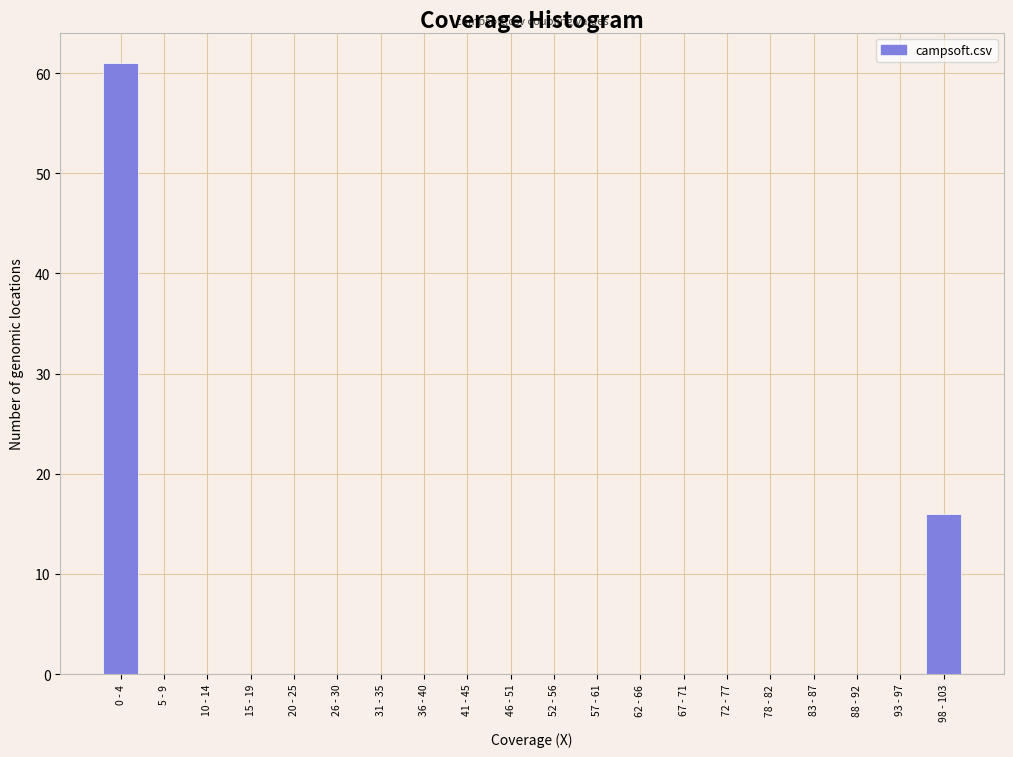

Reading left to right, what are all the values shown in this chart?

0 - 4=61	5 - 9=0	10 - 14=0	15 - 19=0	20 - 25=0	26 - 30=0	31 - 35=0	36 - 40=0	41 - 45=0	46 - 51=0	52 - 56=0	57 - 61=0	62 - 66=0	67 - 71=0	72 - 77=0	78 - 82=0	83 - 87=0	88 - 92=0	93 - 97=0	98 - 103=16